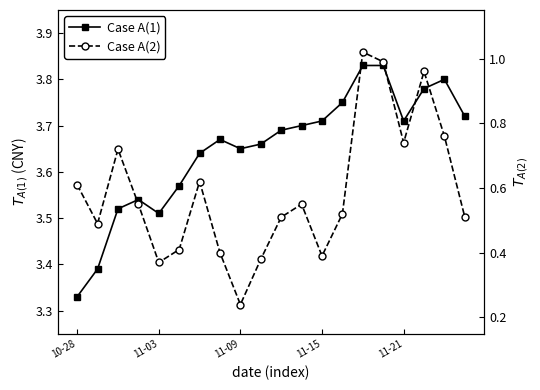

Rank the series at 9 from lowest to highest value.

Case A(2), Case A(1)